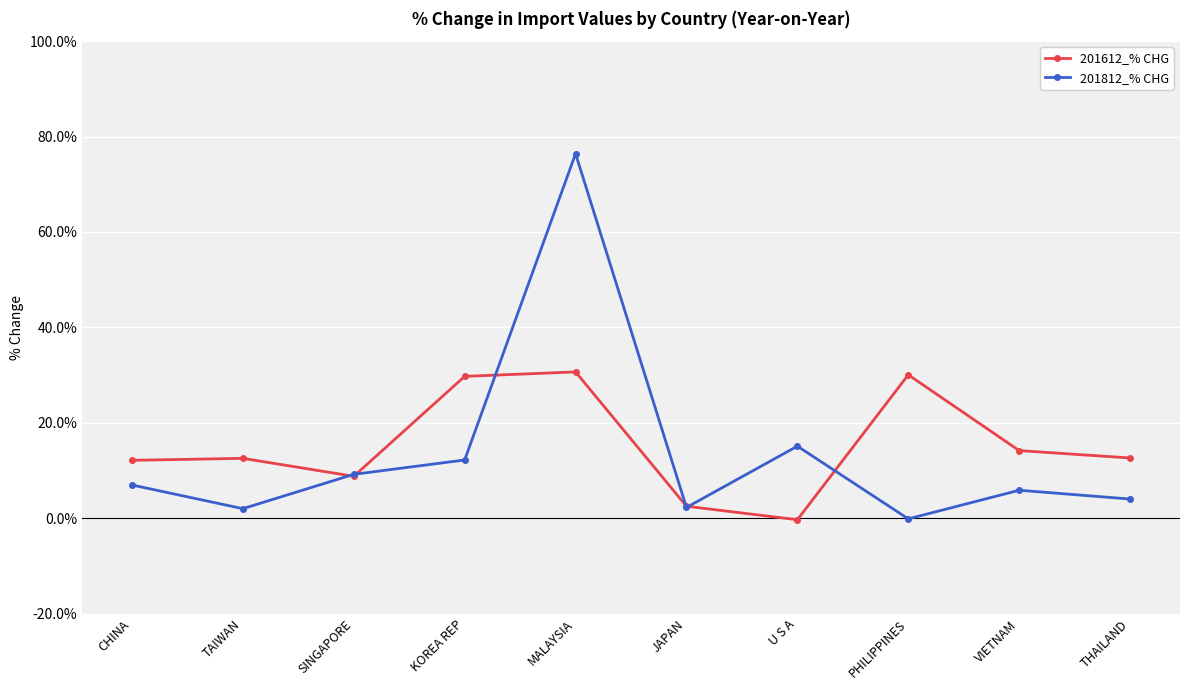

Which series has the largest range (max minus min)?

201812_% CHG